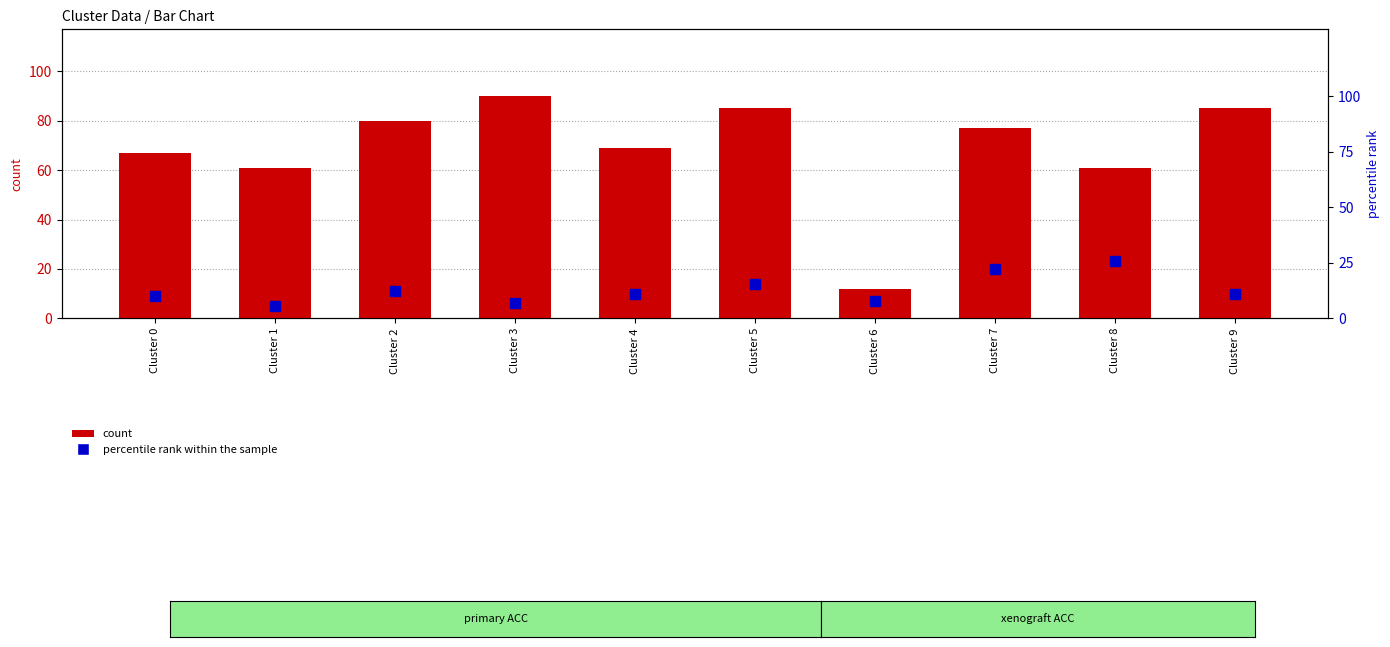

Reading right to left, extract all data points from this chart.

count: Cluster 9=85.0	Cluster 8=61.0	Cluster 7=77.0	Cluster 6=12.0	Cluster 5=85.0	Cluster 4=69.0	Cluster 3=90.0	Cluster 2=80.0	Cluster 1=61.0	Cluster 0=67.0
percentile rank within the sample: Cluster 9=11.1	Cluster 8=25.6	Cluster 7=22.2	Cluster 6=7.8	Cluster 5=15.6	Cluster 4=11.1	Cluster 3=6.7	Cluster 2=12.2	Cluster 1=5.6	Cluster 0=10.0